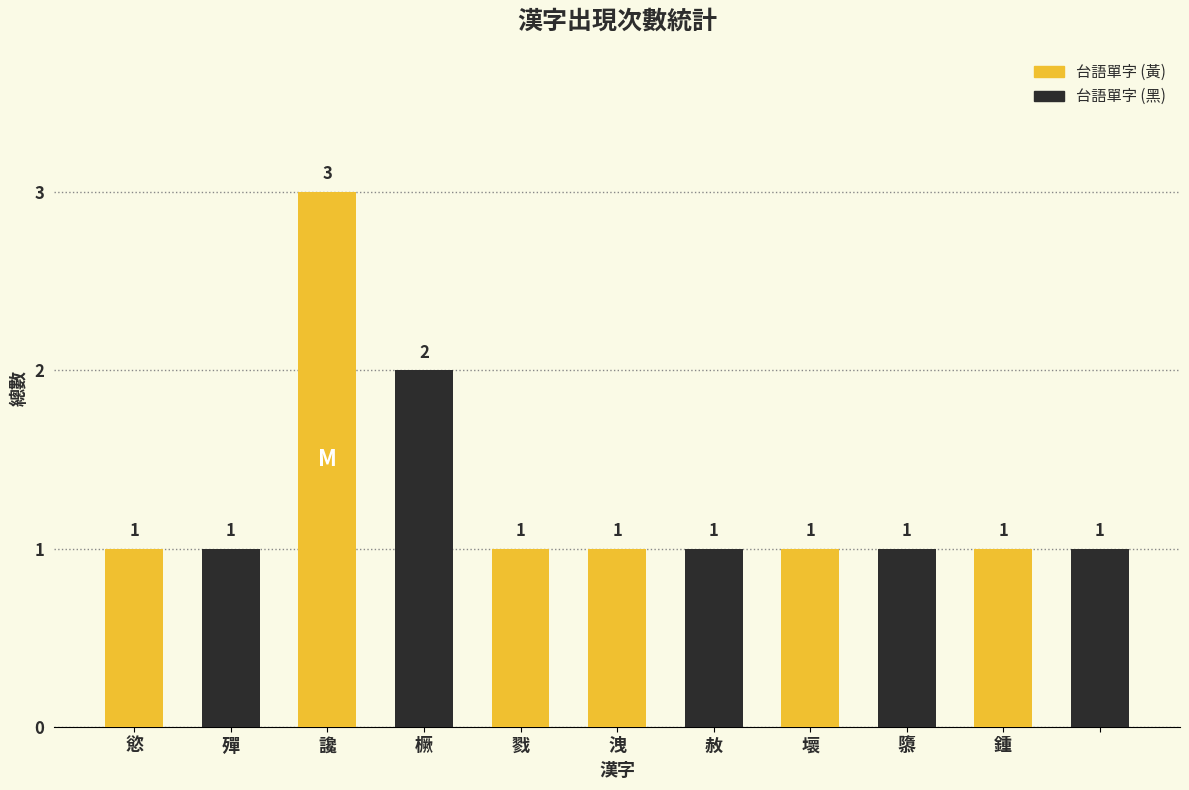

What is the sum of all values?

14